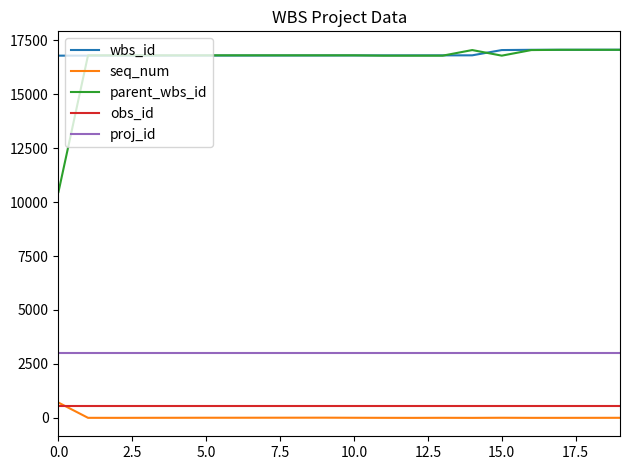

True or false: proj_id and obs_id intersect in this chart.

False